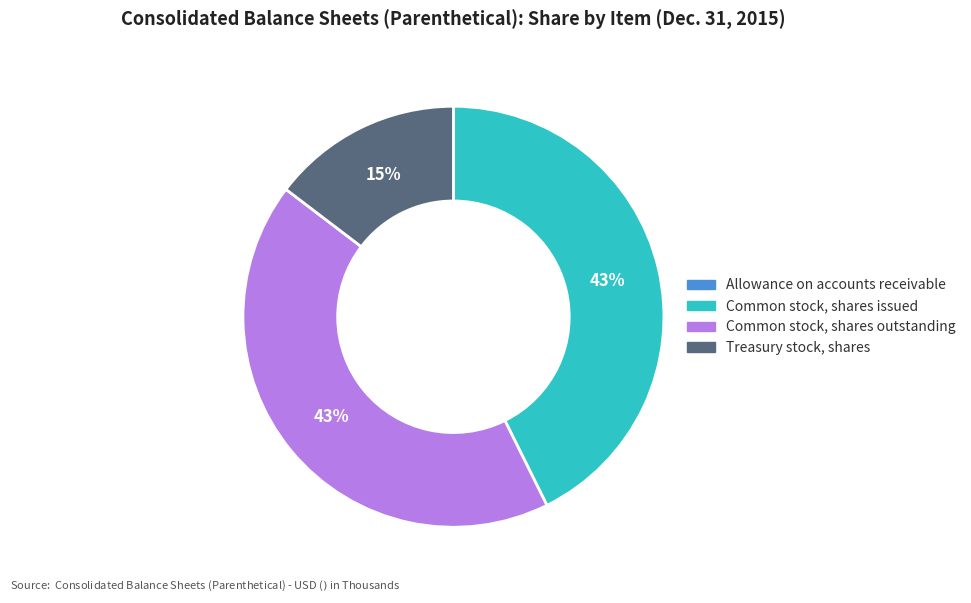

Do Common stock, shares outstanding and Common stock, shares issued together represent more than half of the pie?

Yes